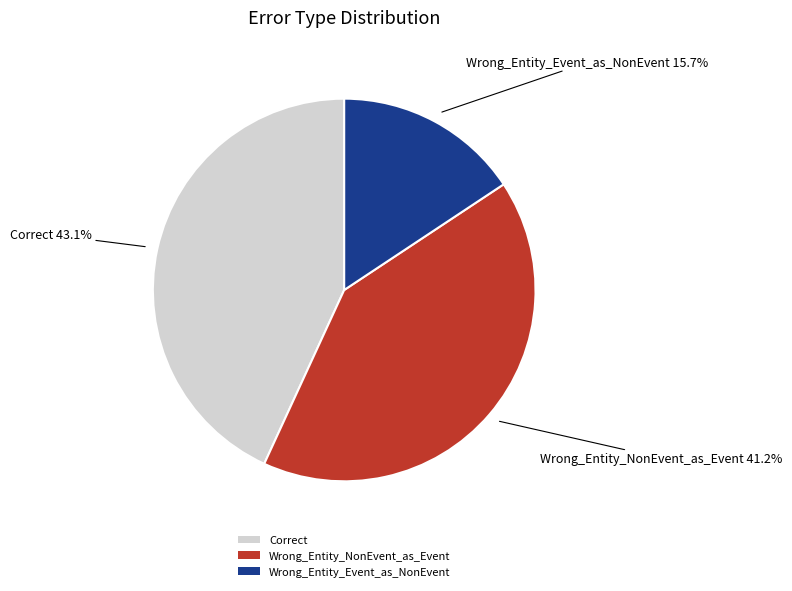

What is the ratio of the value at Wrong_Entity_NonEvent_as_Event to the value at Wrong_Entity_Event_as_NonEvent?

2.6